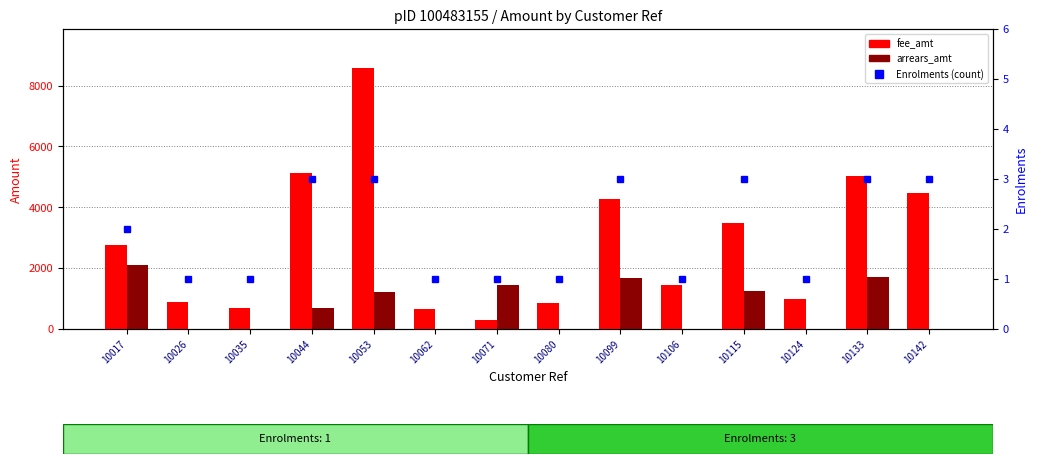

True or false: Enrolments (count) has a value of 2.0 at 10044.

False